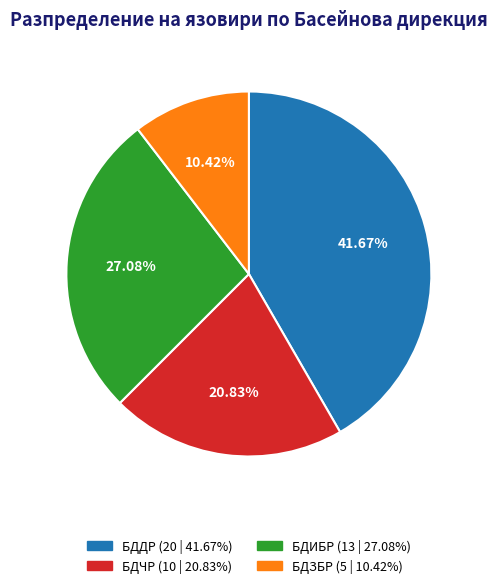

Does any single category account for the majority?

No